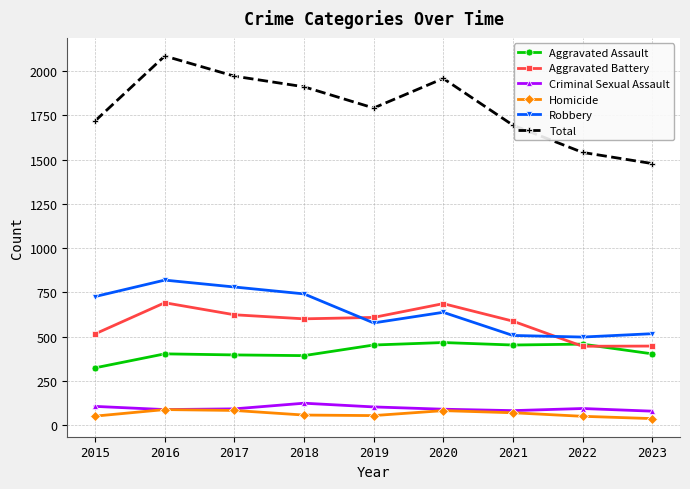

How many data points does each series have?

9